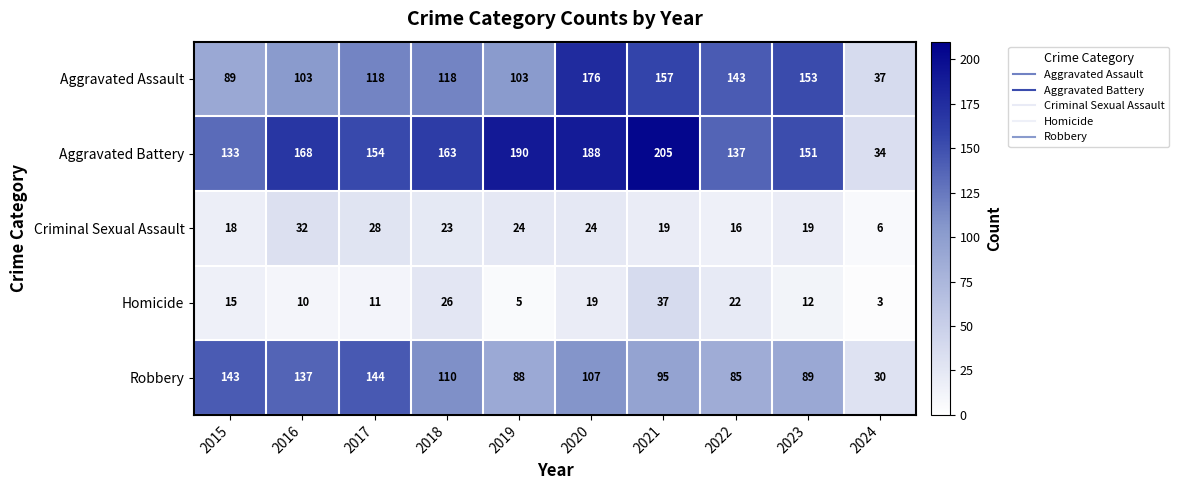

How many data points does each series have?

10